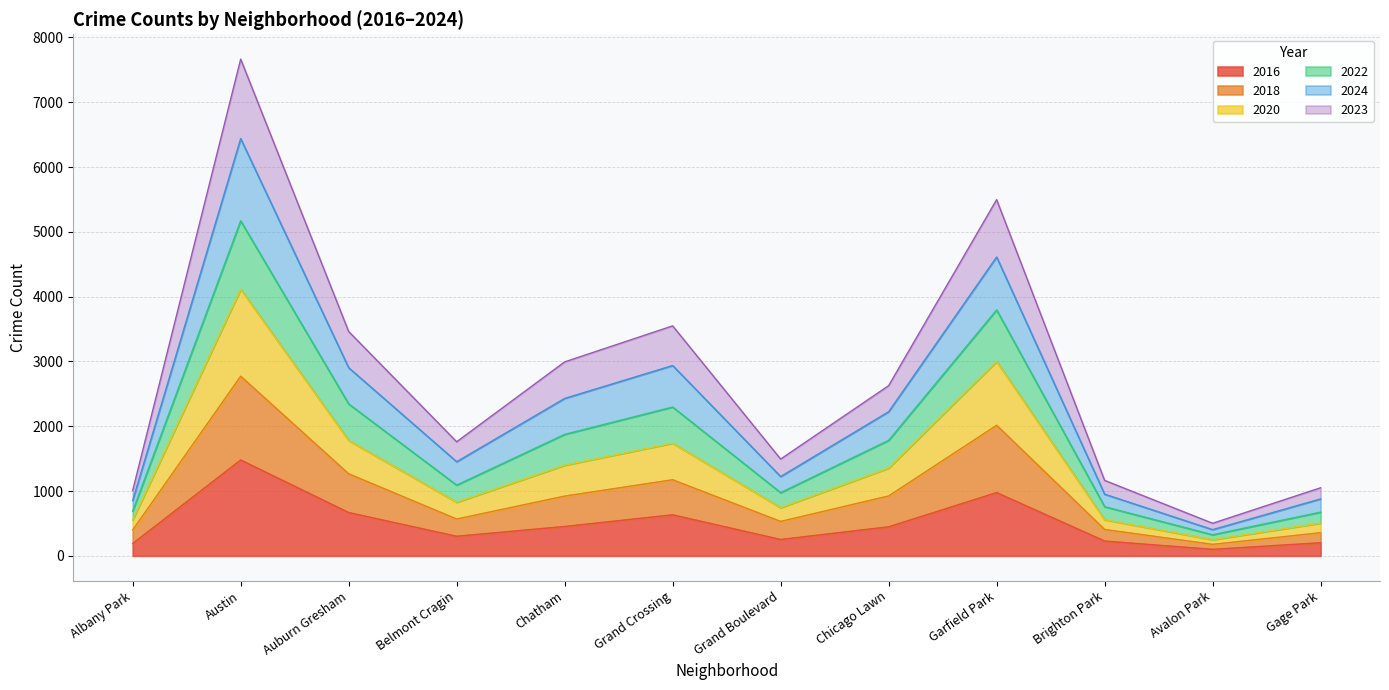

Does the chart have visible grid lines?

Yes